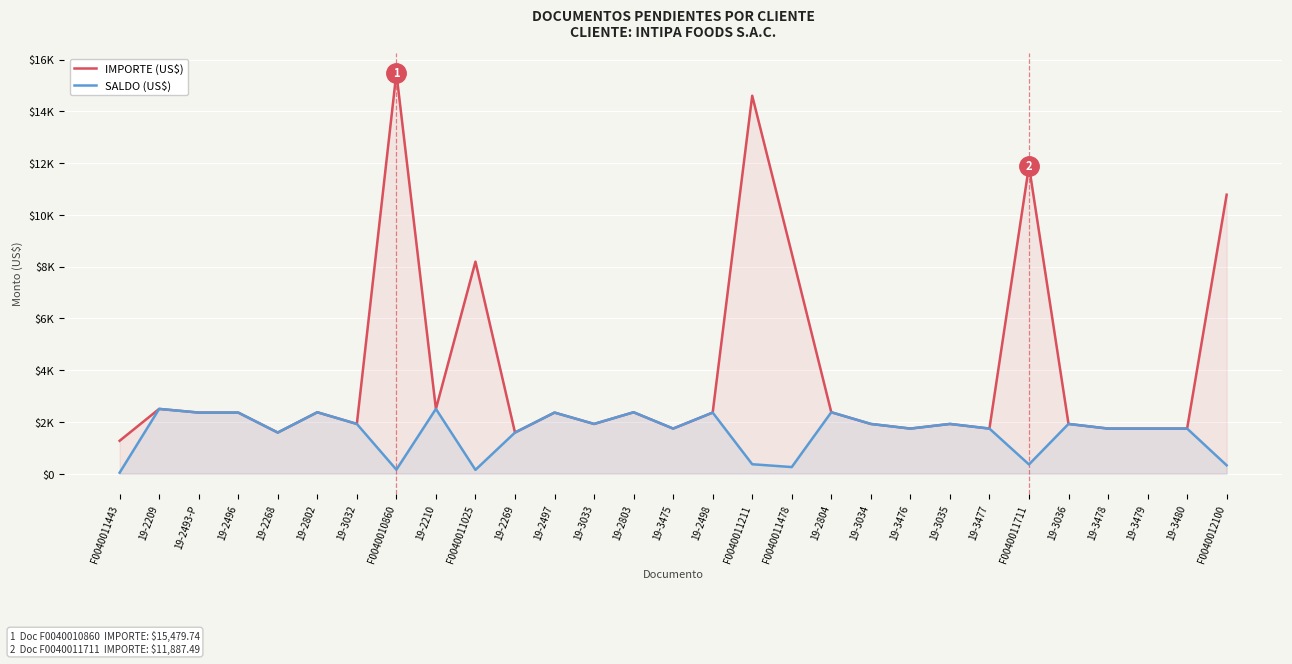

The value of IMPORTE (US$) at 19-3476 is 1742.5. True or false?

True